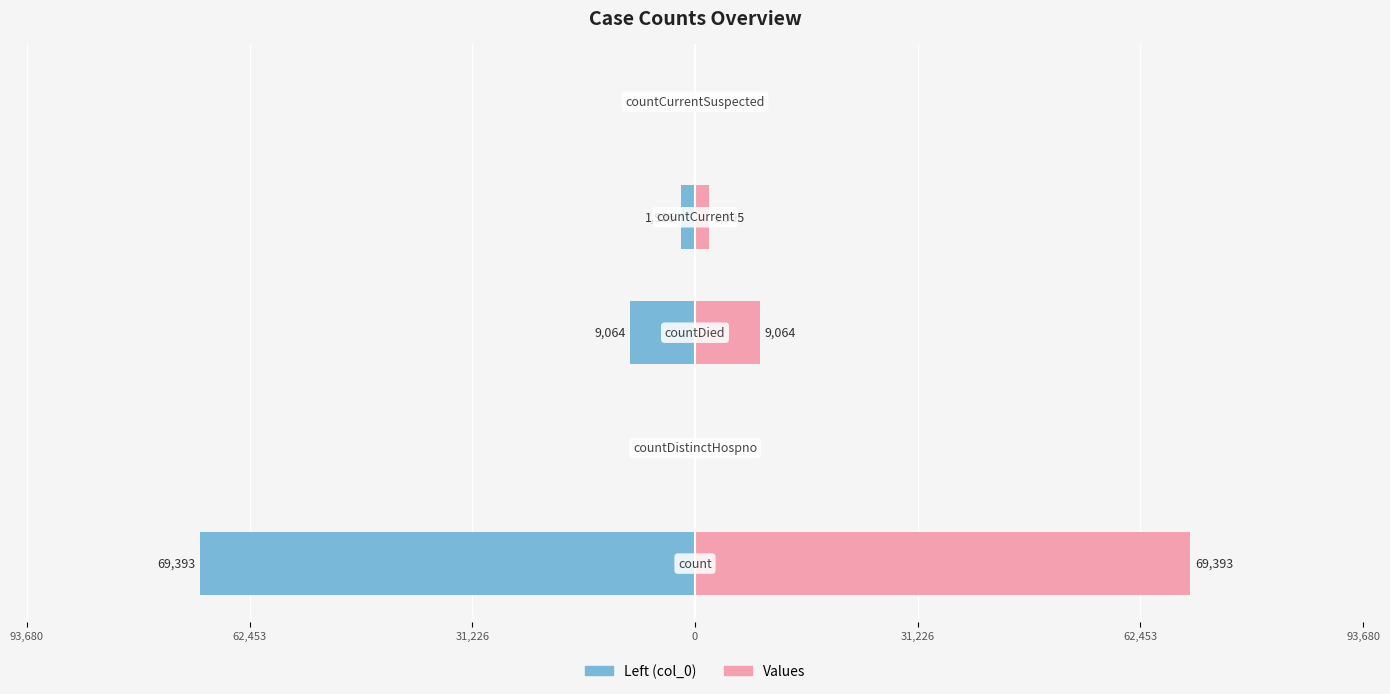

Reading right to left, what are all the values shown in this chart?

Left (col_0): 31,226=0	0=-1995	31,226=-9064	62,453=0	93,680=-69393
Values: 31,226=0	0=1995	31,226=9064	62,453=0	93,680=69393